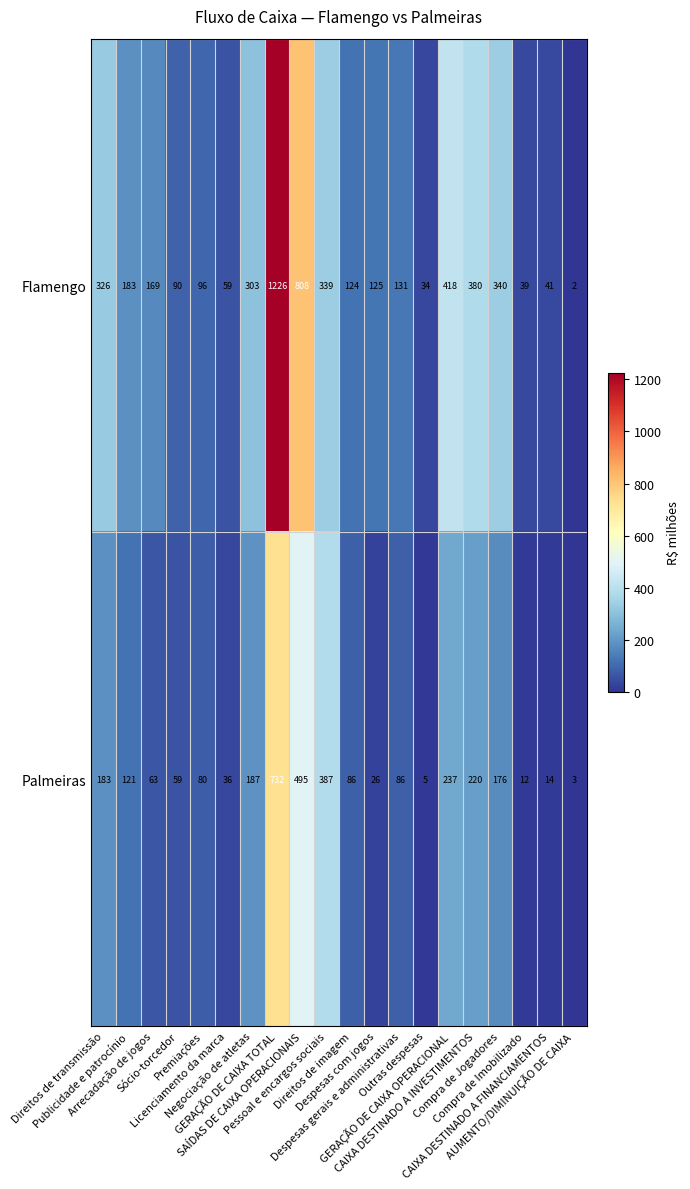

Rank the series by their average value, from lowest to highest.

Palmeiras, Flamengo